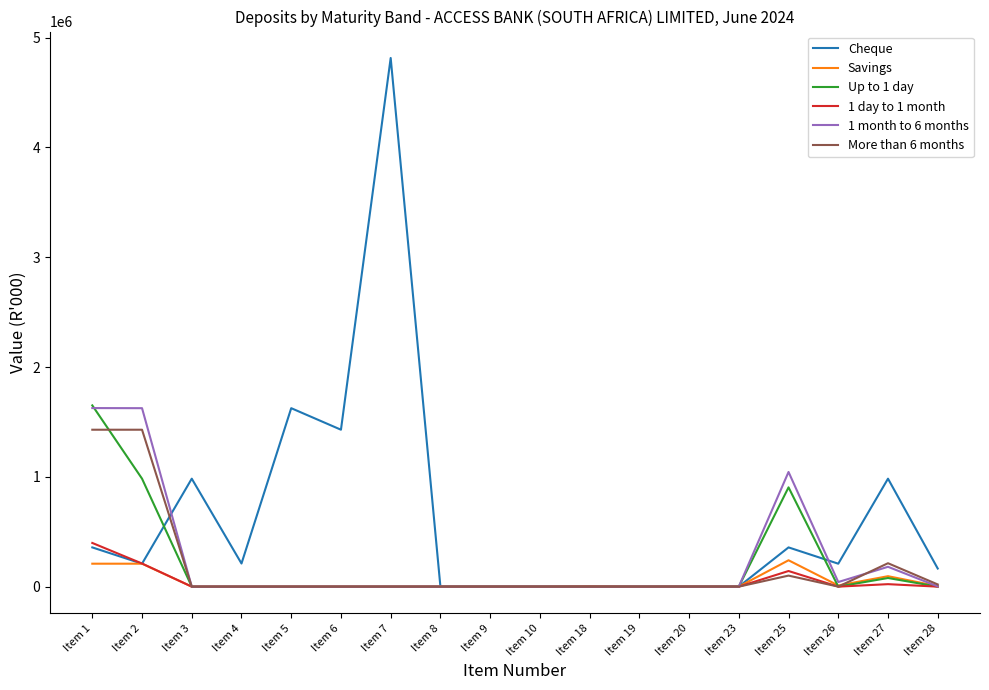

What is the difference between the maximum and minimum values in the Up to 1 day series?

1650647